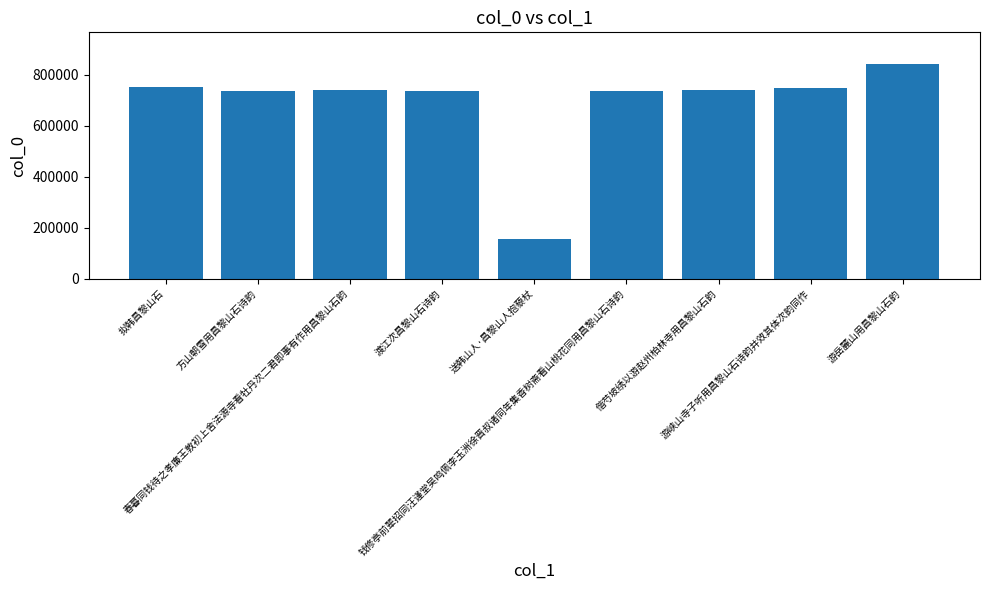

Are the bars grouped side by side (vs. stacked)?

No